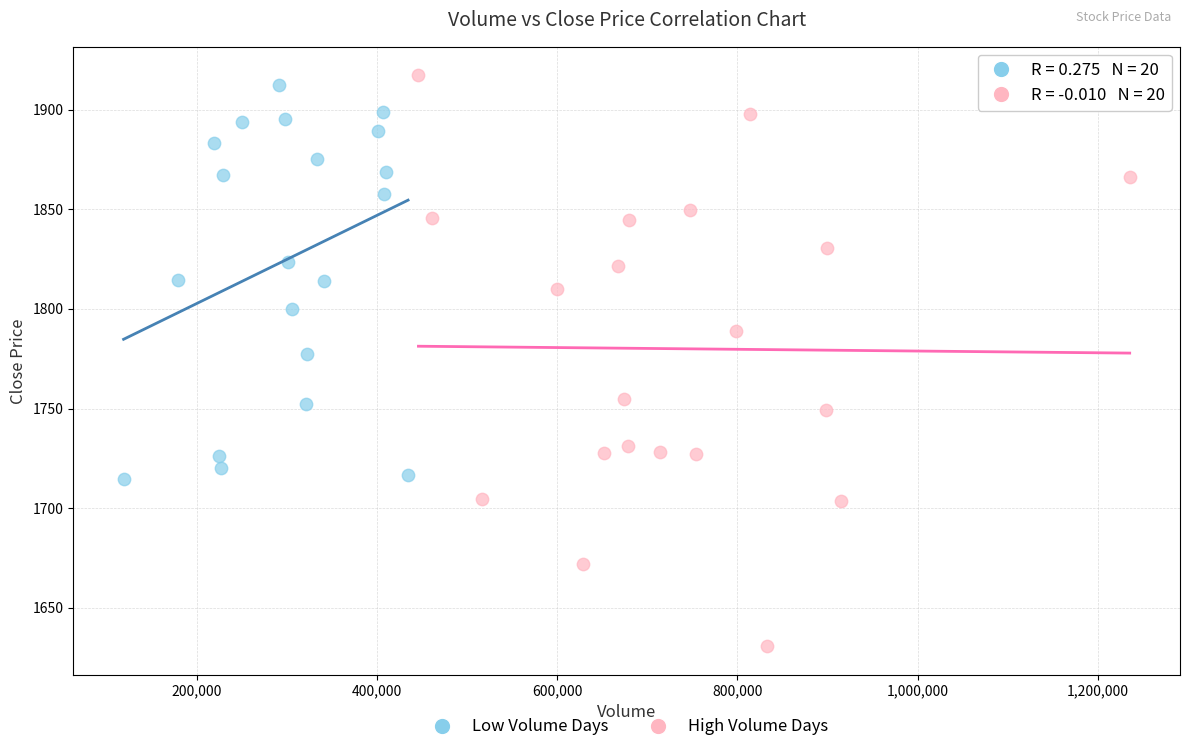

Which series has the largest Y range (max minus min)?

High Volume Days